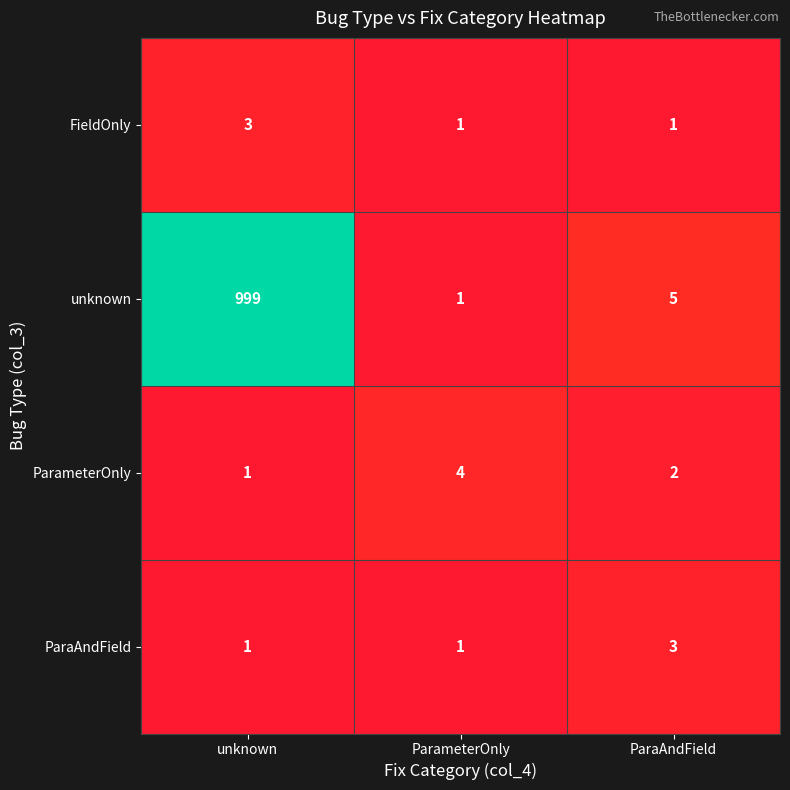

At how many categories does at least one series exceed 25?

1